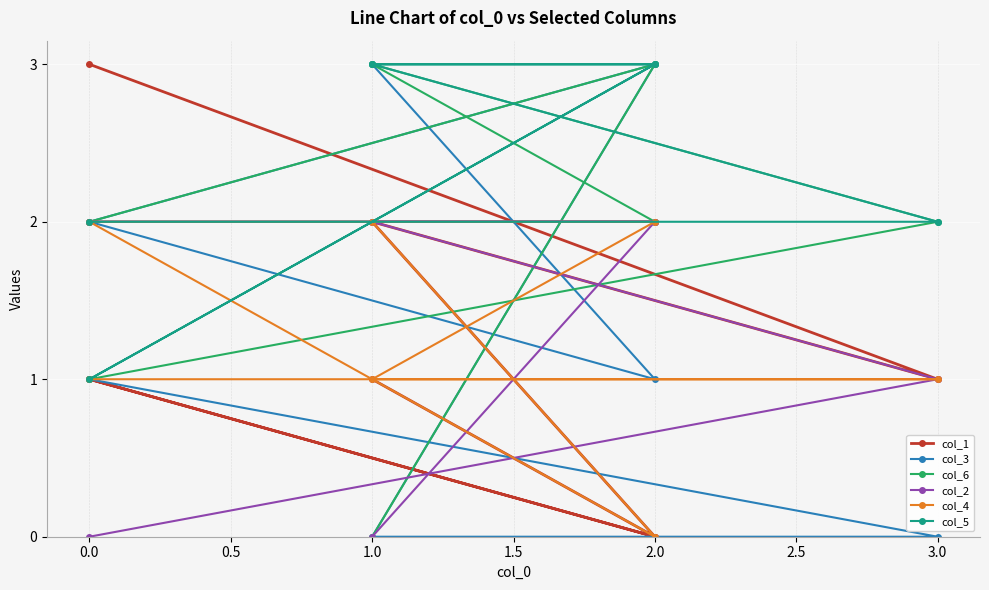

True or false: col_3 and col_1 cross at least once.

True